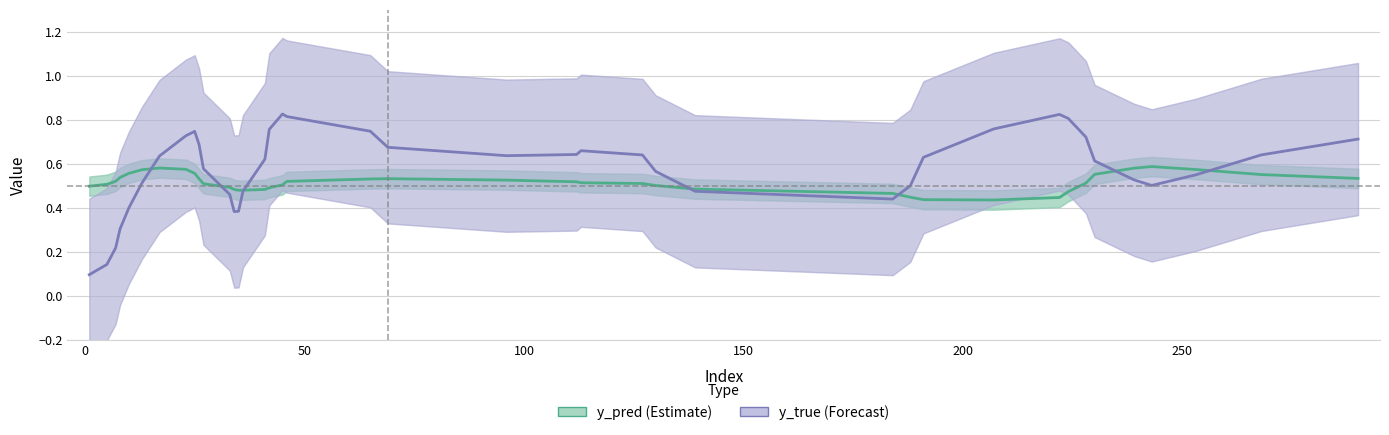

What is the difference between the maximum and second lowest values in the y_true (Forecast) series?

0.7